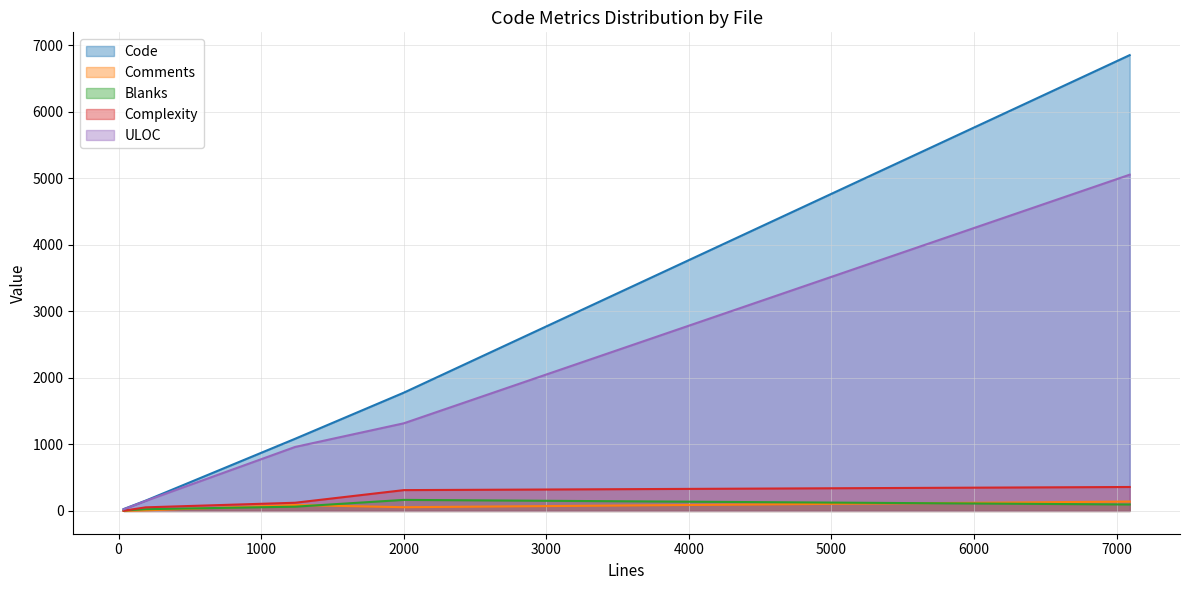

True or false: Code and Complexity intersect in this chart.

False